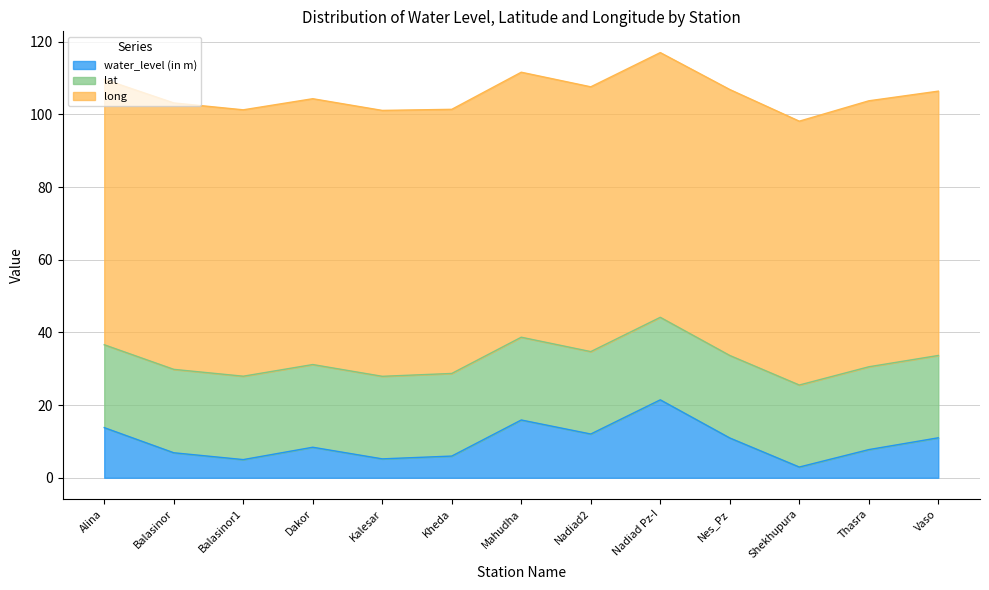

Rank the series by their average value, from highest to lowest.

long, lat, water_level (in m)